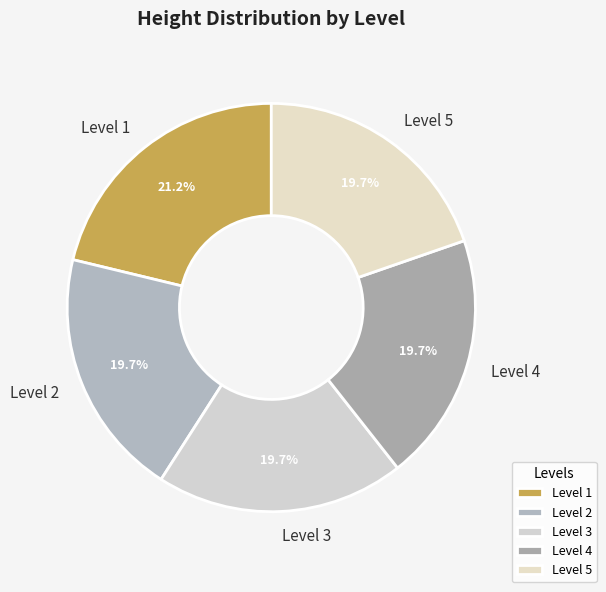

Does Level 3 account for over 50% of the chart?

No